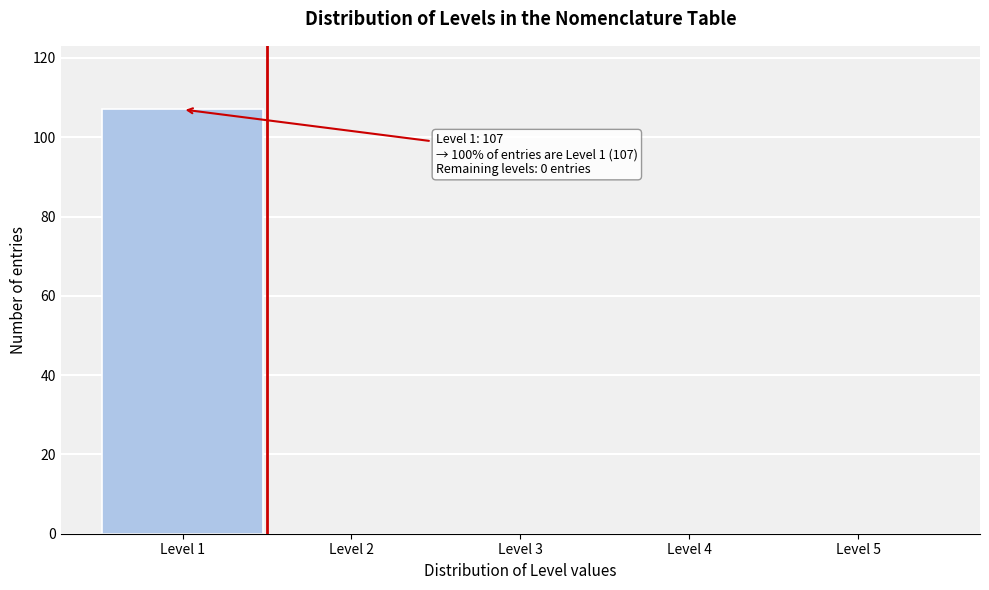

Which range on the x-axis has the tallest bar?

0.5 to 1.5